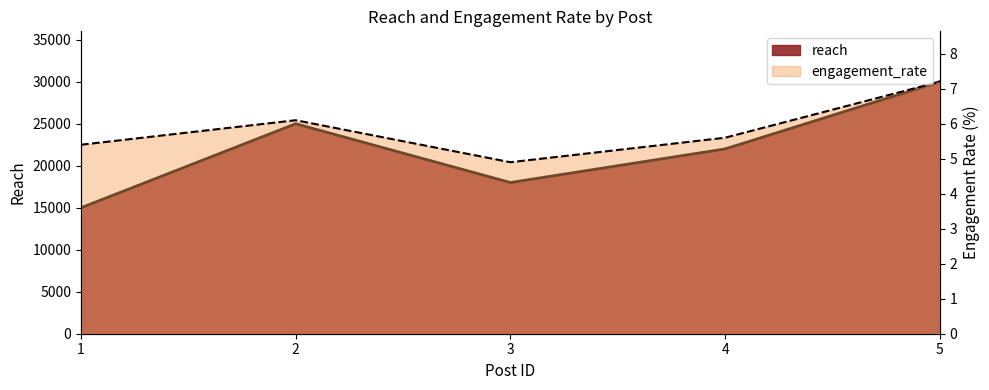

True or false: reach and engagement_rate intersect in this chart.

False